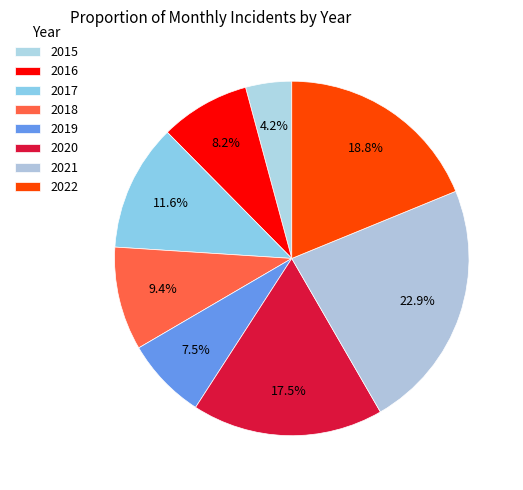

To the nearest percent, what is the difference between the 2015 and 2018 slice percentages?

5%